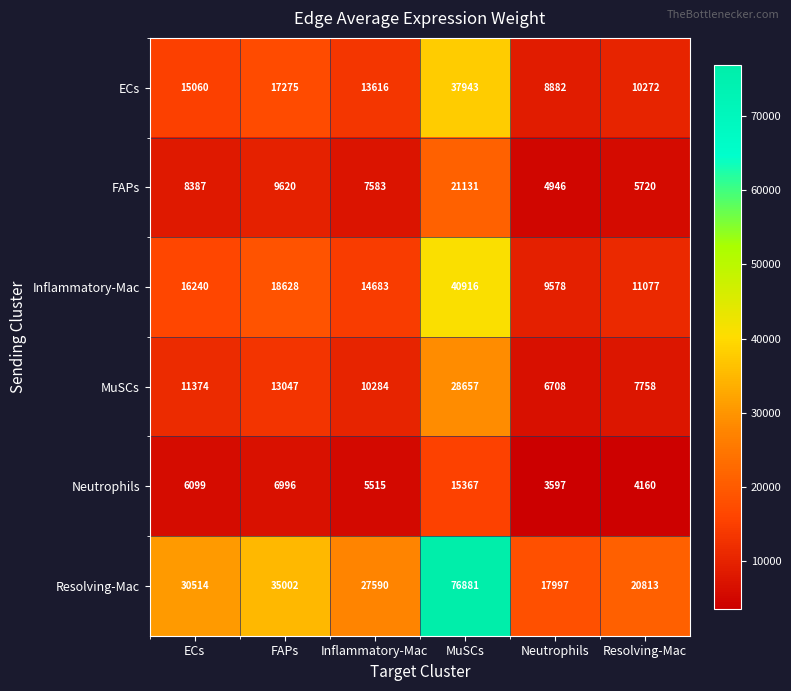

Count the number of data series in this chart.

6